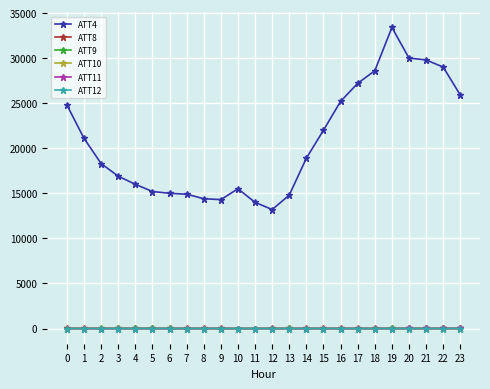

Which series has the largest total across all categories?

ATT4